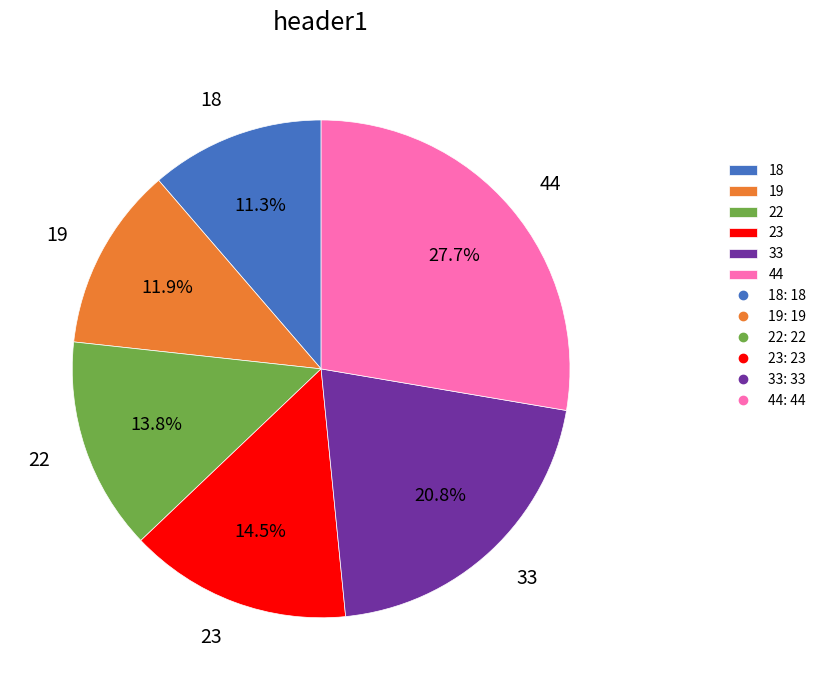

What percentage is the 19 slice, to the nearest percent?

12%